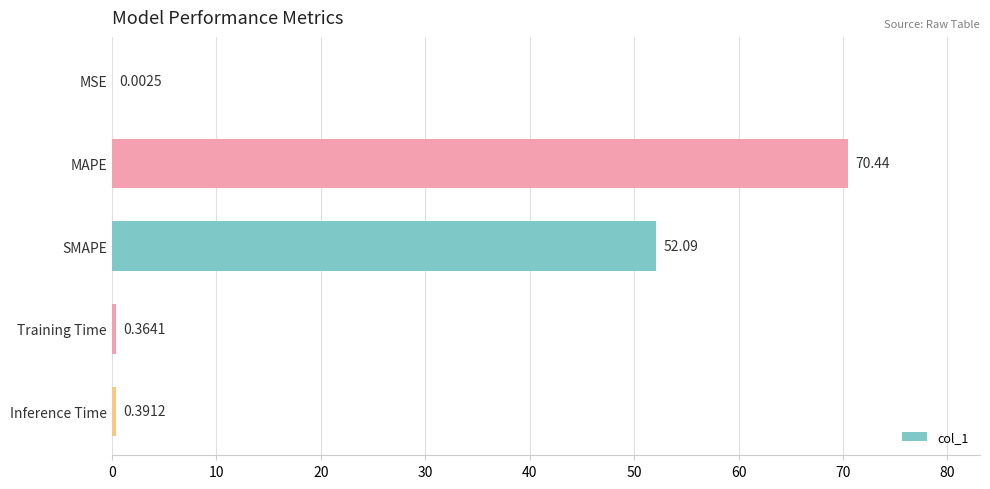

Which has a higher value, Training Time or MSE?

Training Time